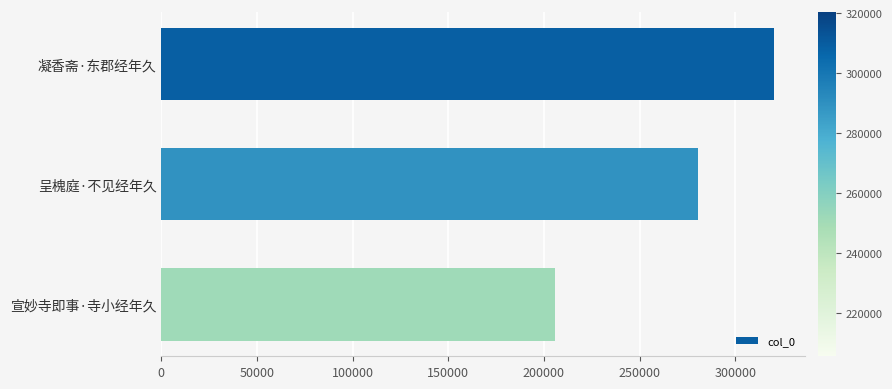

The chart shows a value of 280784 at 呈槐庭·不见经年久. True or false?

True